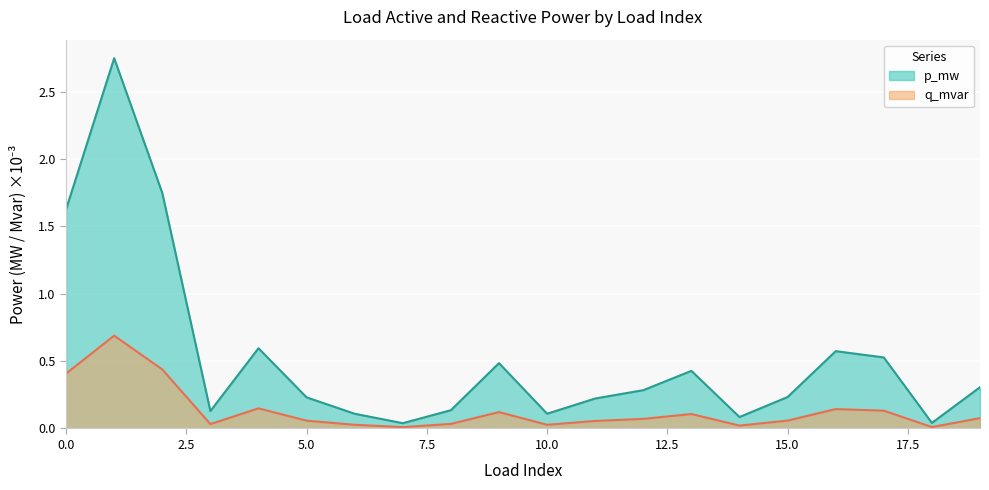

Is it true that q_mvar equals 0.1 at 19?

True